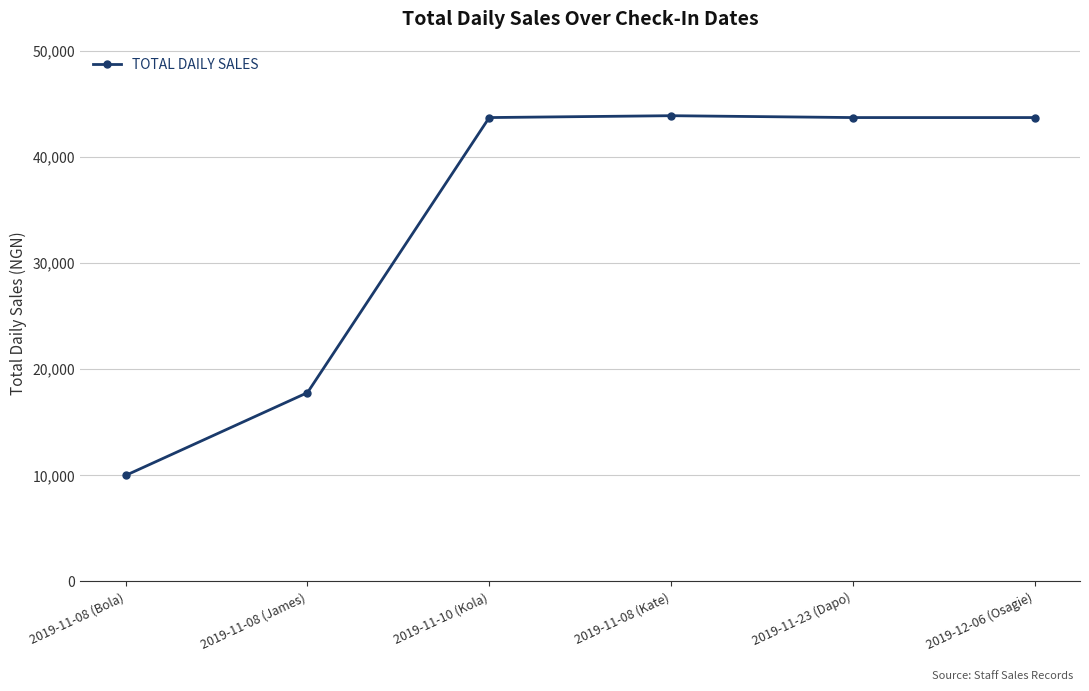

Is it true that the value at 2019-11-08 (Bola) is 4331?

False